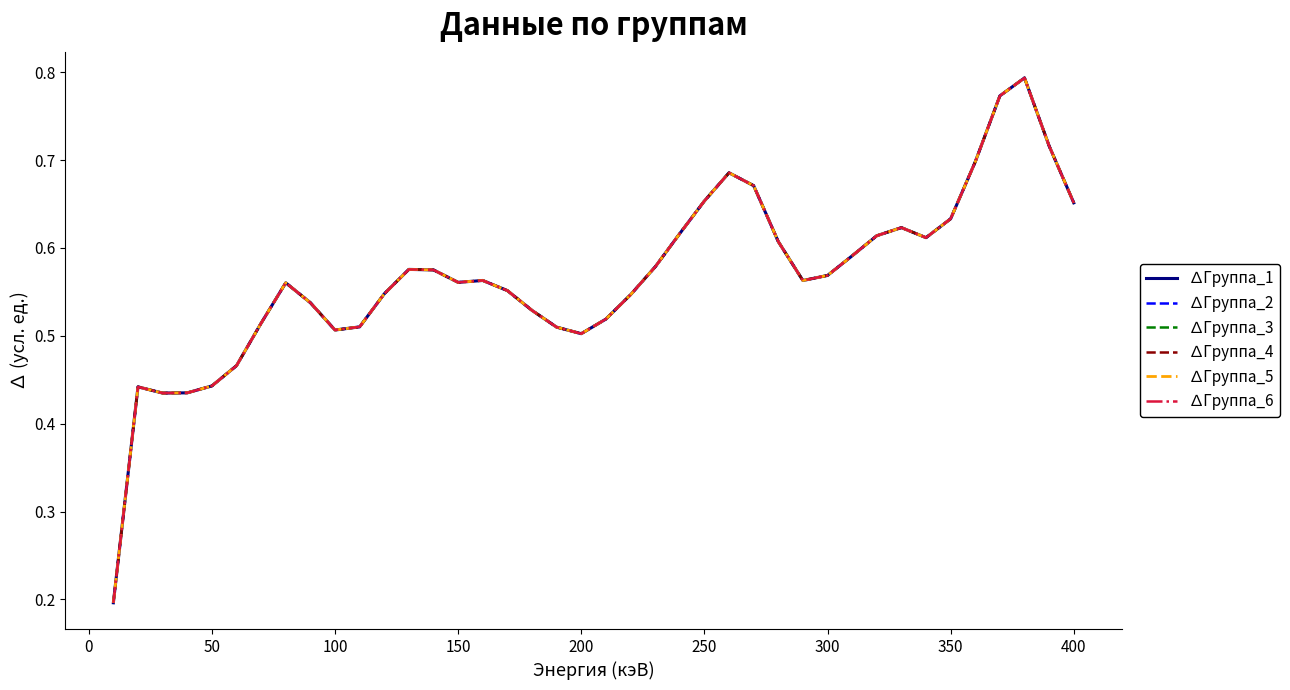

What is the value of the ∆Группа_1 point at the 25th from the left?

0.7